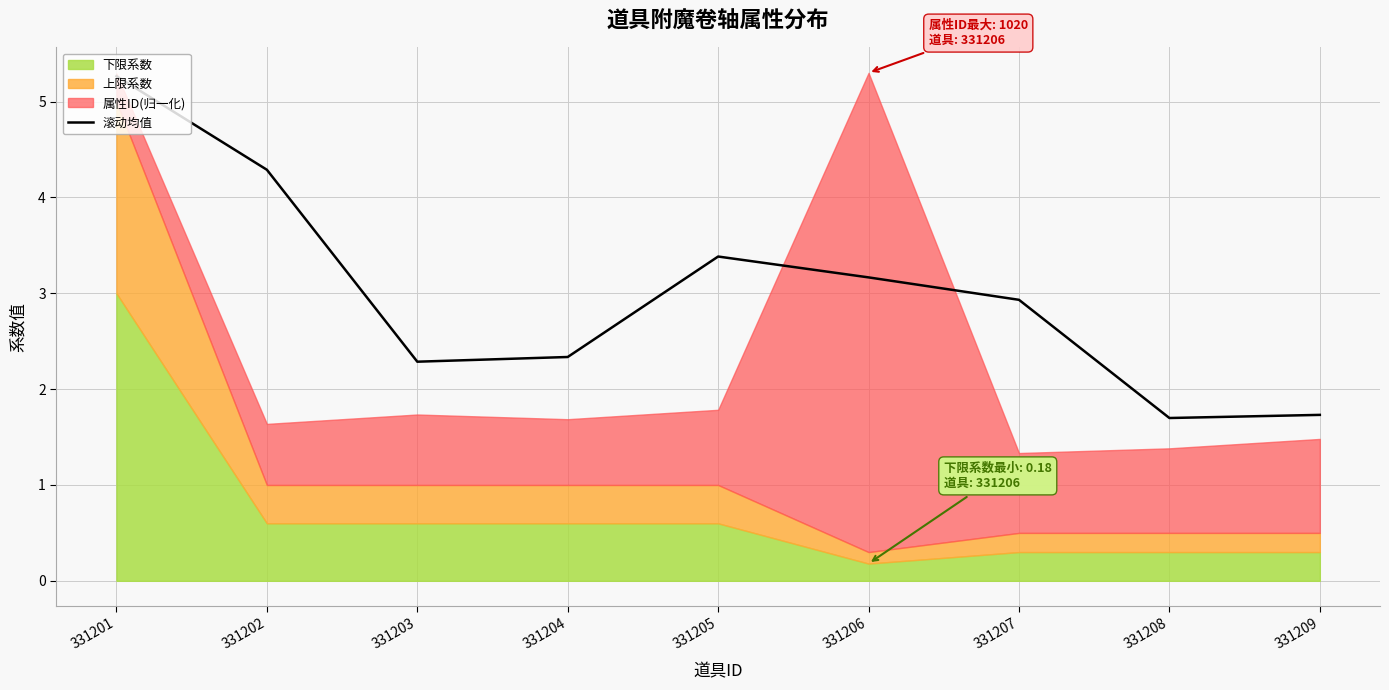

What is the minimum value for 滚动均值?

1.7